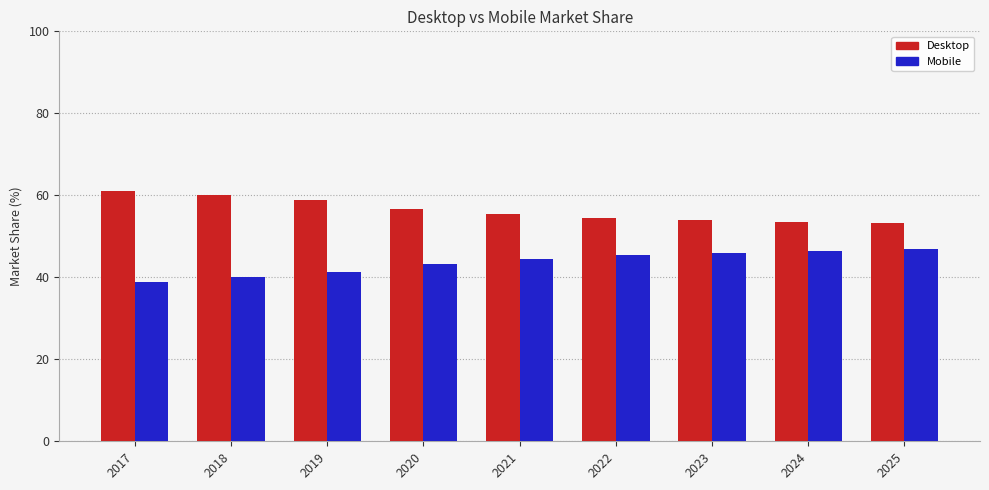

What are all the series names shown in the legend?

Desktop, Mobile